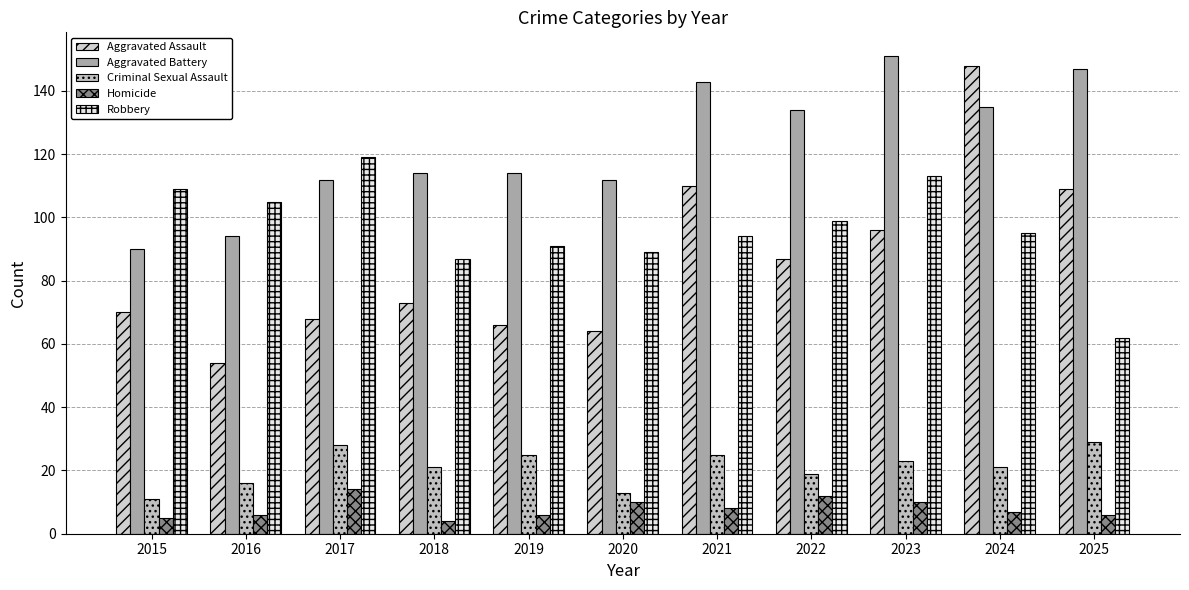

How many distinct data groups are displayed?

5